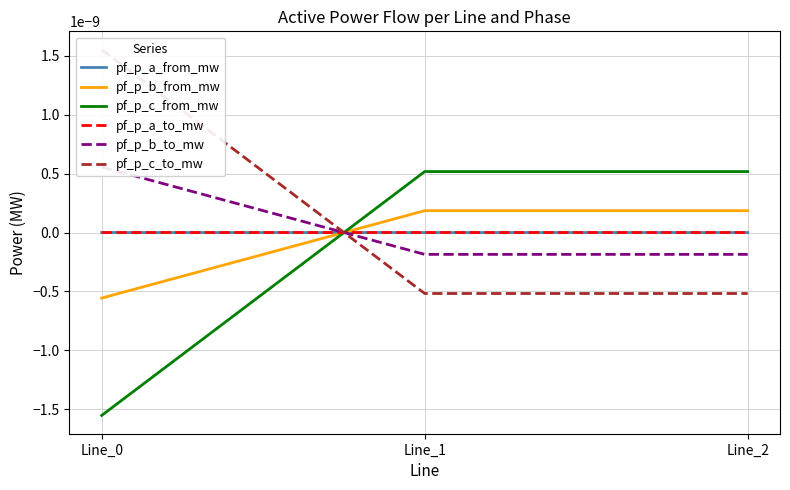

True or false: pf_p_b_to_mw has a value of -0.0 at Line_2.

False